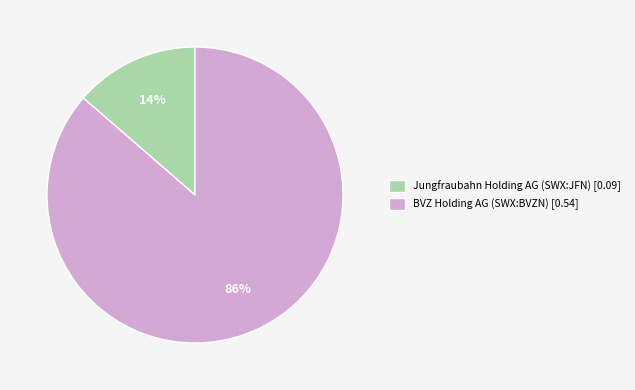

Is the sum of BVZ Holding AG (SWX:BVZN) [0.54] and Jungfraubahn Holding AG (SWX:JFN) [0.09] greater than half?

Yes